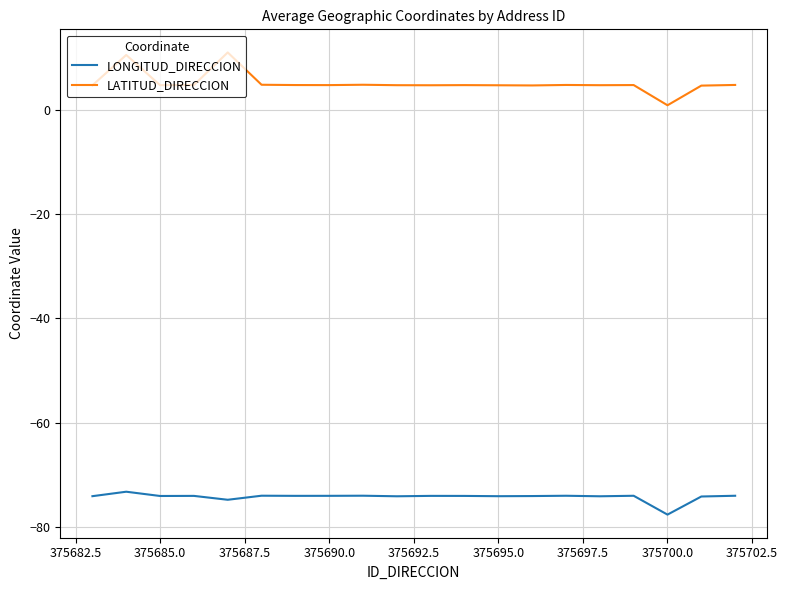

Count the number of categories in the chart.

20